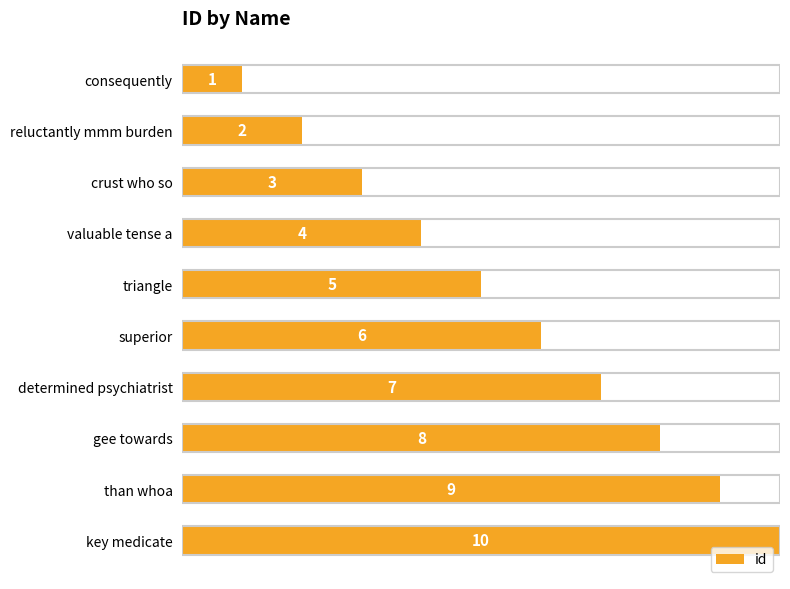

What is the maximum value shown in the chart?

10